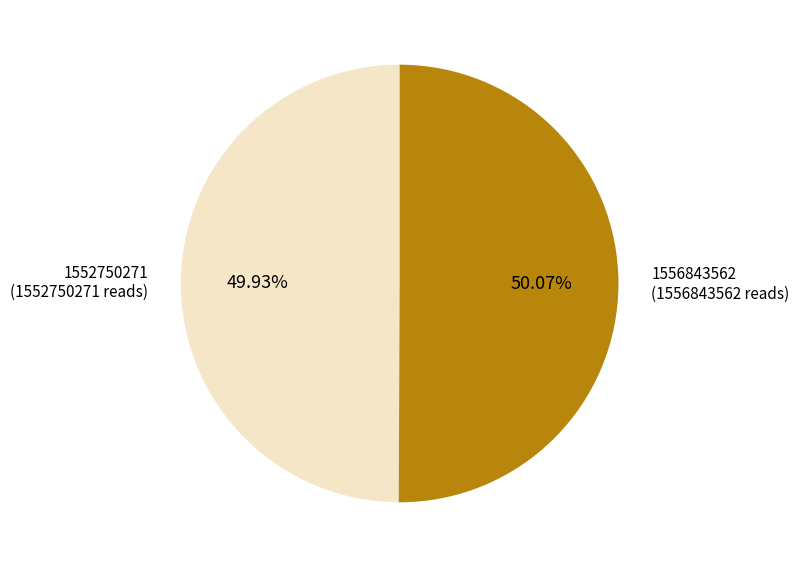

Is there any slice that represents more than half of the pie?

Yes